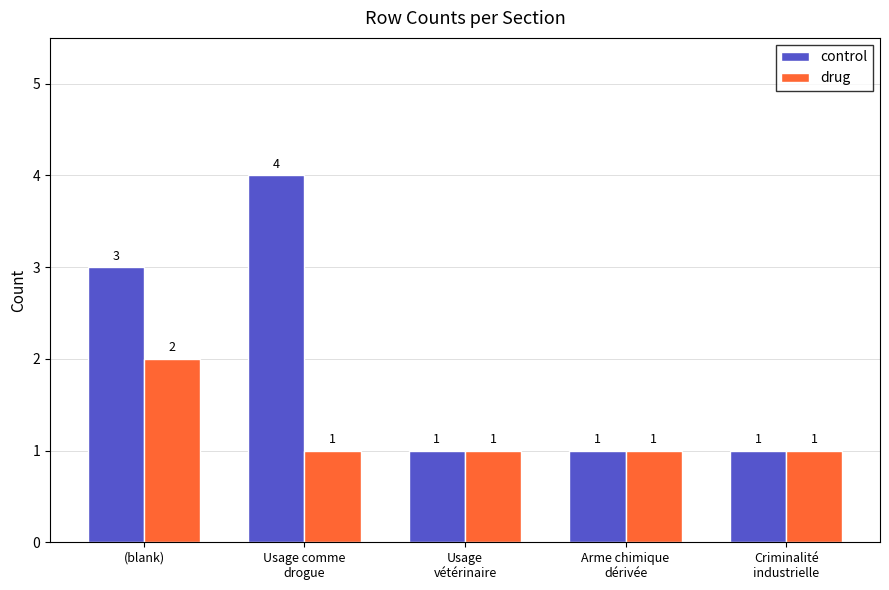

What is the approximate value of drug at Usage comme
drogue?

1